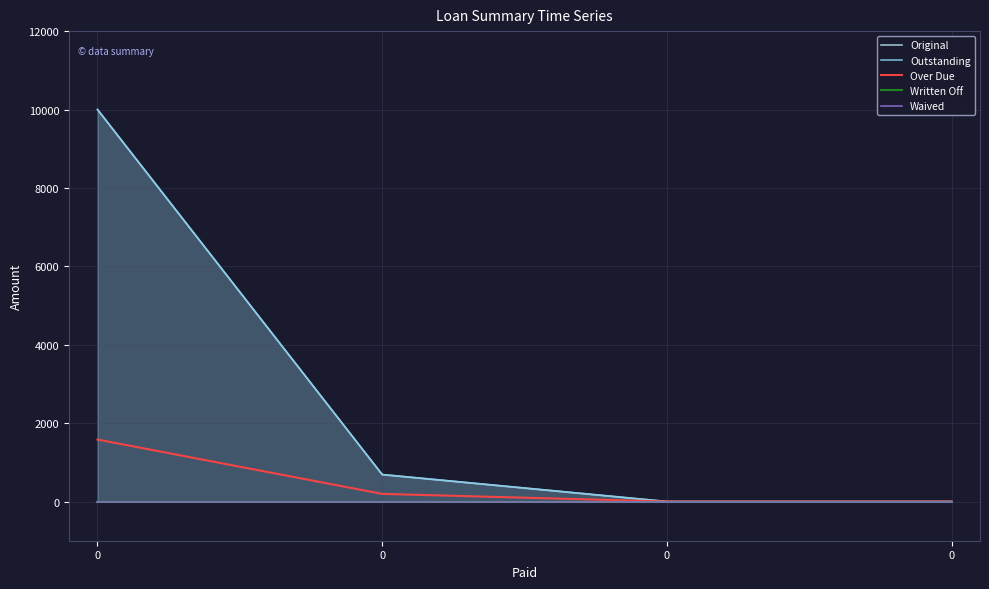

What is the sum of the Over Due values at 0 and 0?

1775.4